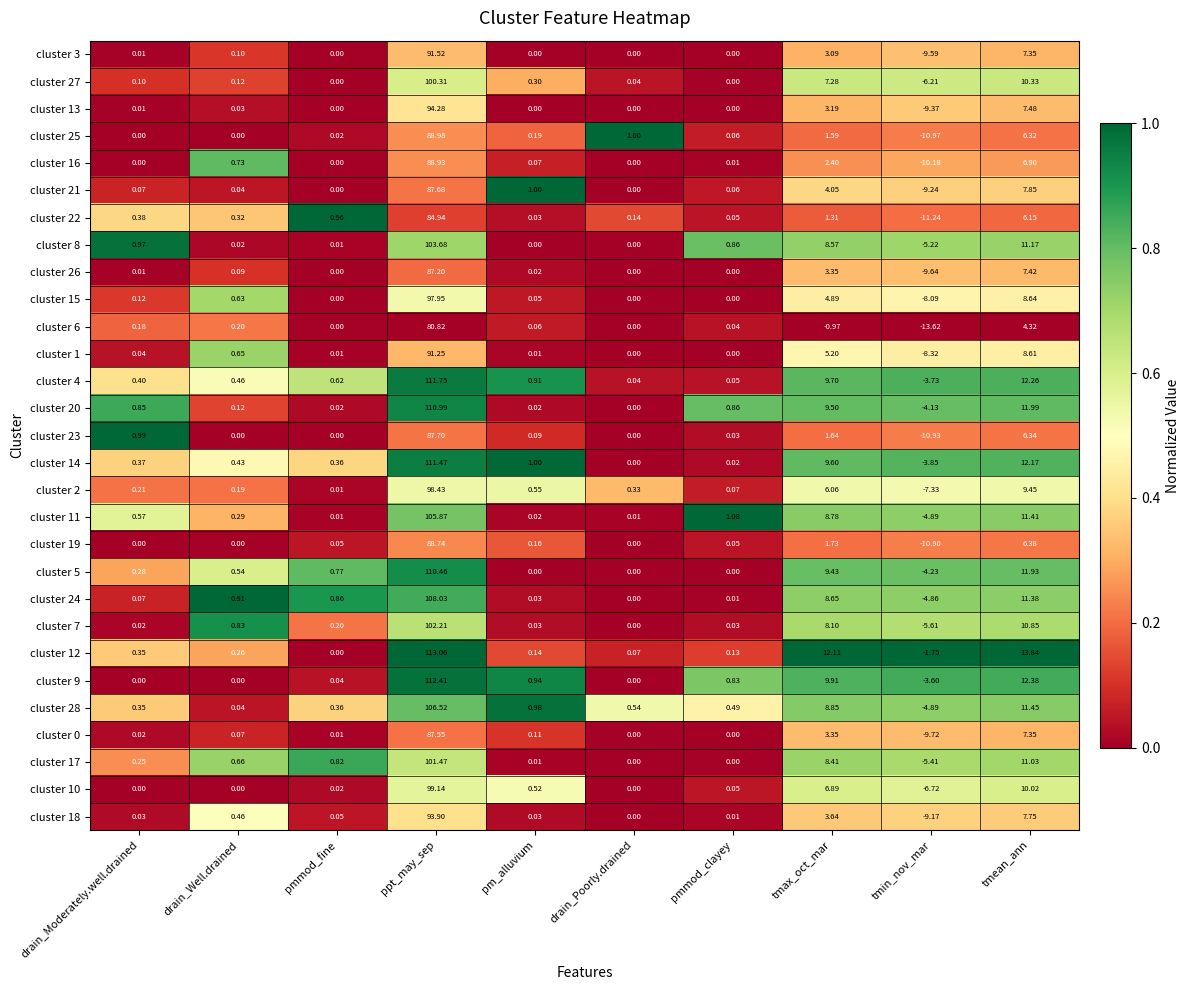

Which label corresponds to the largest value in the chart?

ppt_may_sep